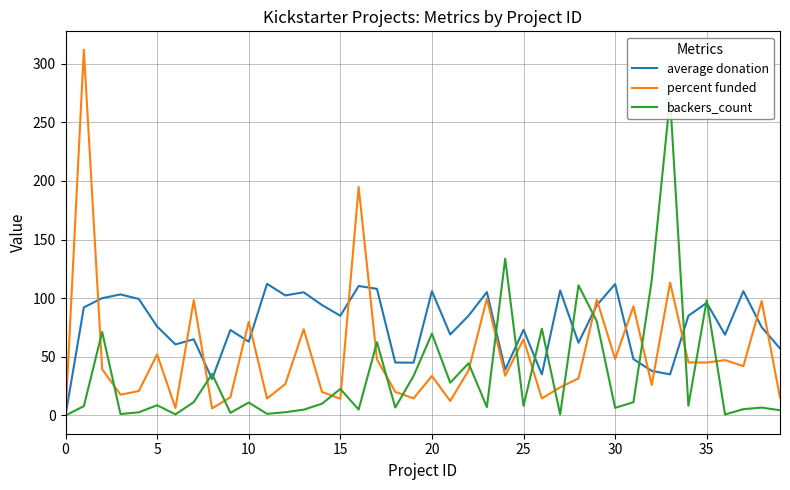

The value of percent funded at 35 is 18.2. True or false?

False